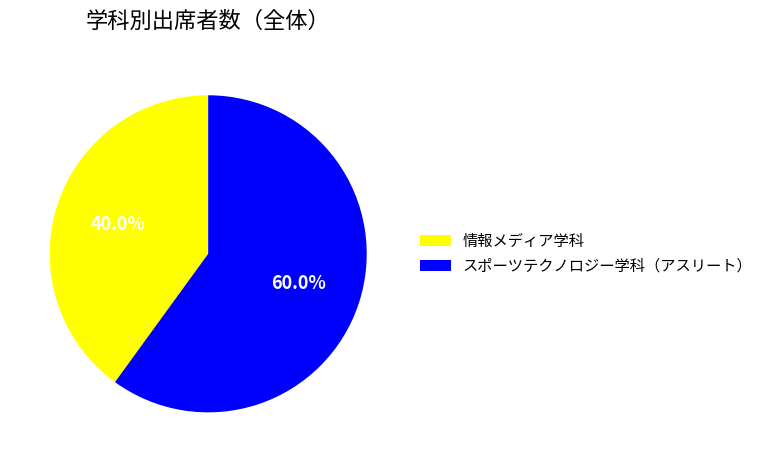

To the nearest percent, what is the difference between the largest and smallest slice percentages?

20%